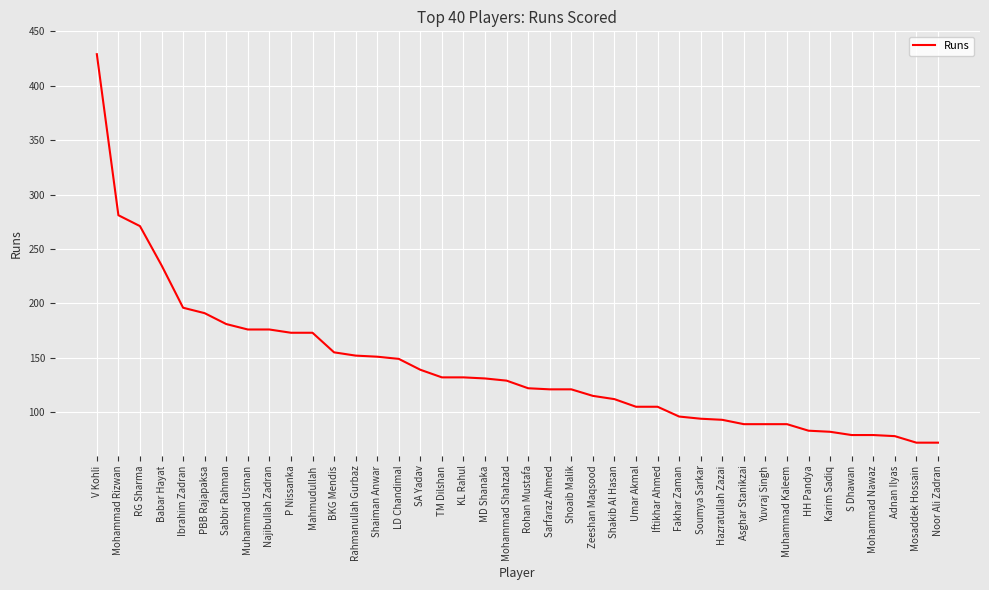

What is the difference between the maximum and minimum values?

357